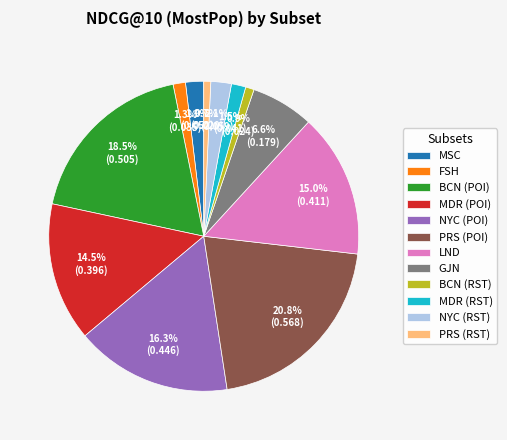

What is the largest slice in the pie chart?

PRS (POI)